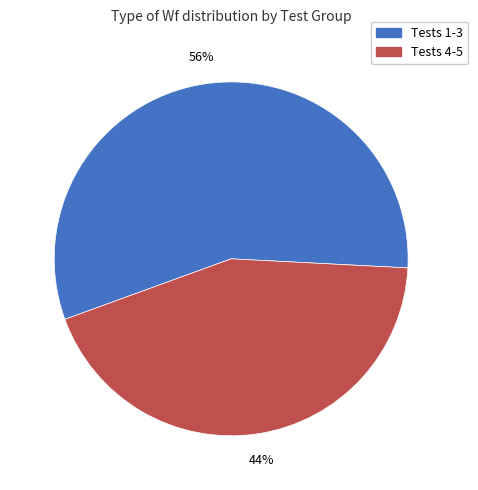

Is there any slice that represents more than half of the pie?

Yes